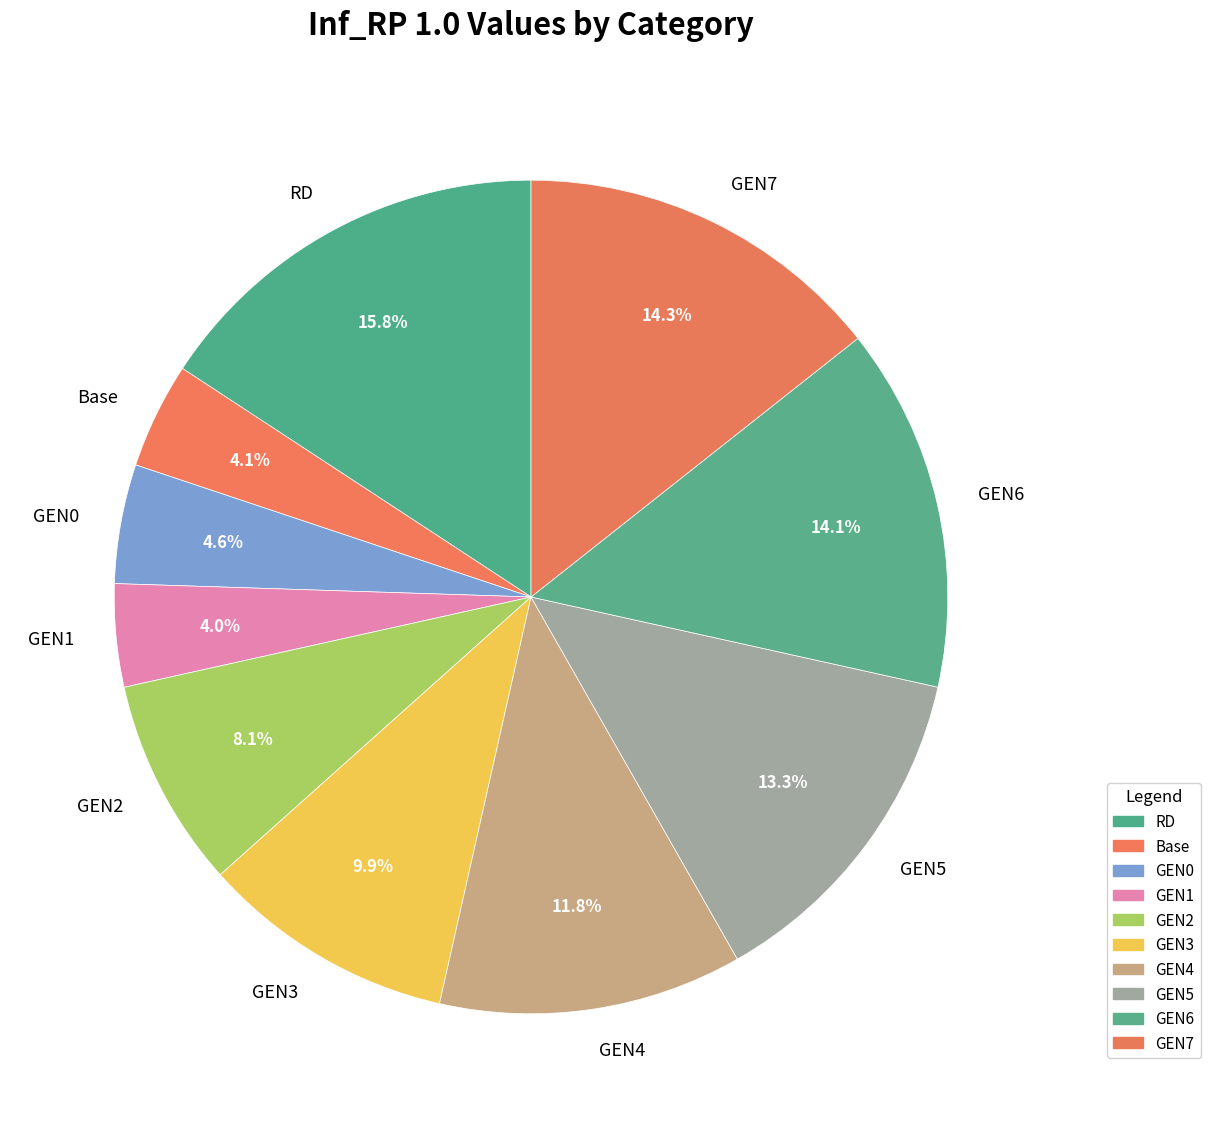

What percentage is NOT represented by GEN3?

90.1%